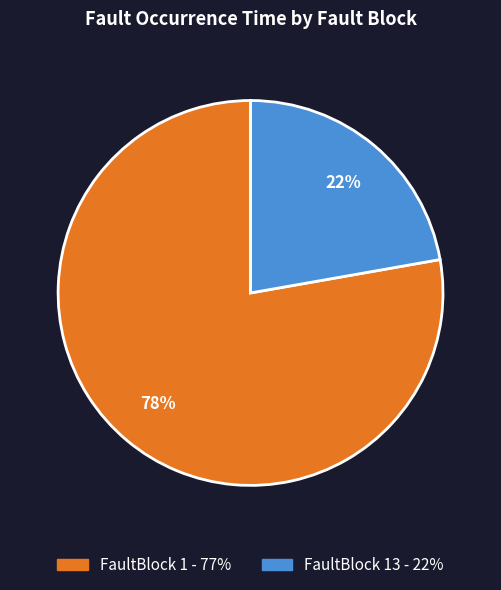

To the nearest percent, what is the average slice percentage?

50%